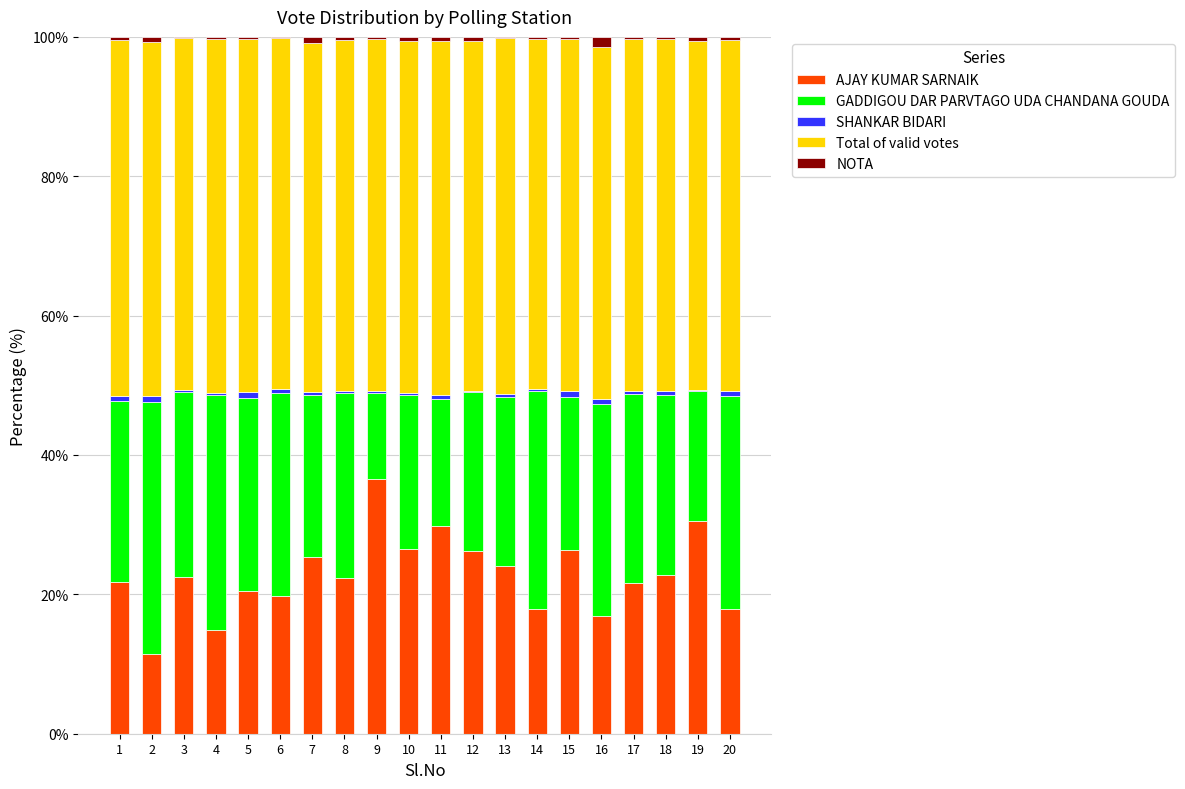

True or false: AJAY KUMAR SARNAIK has a value of 30.5 at 19.

True